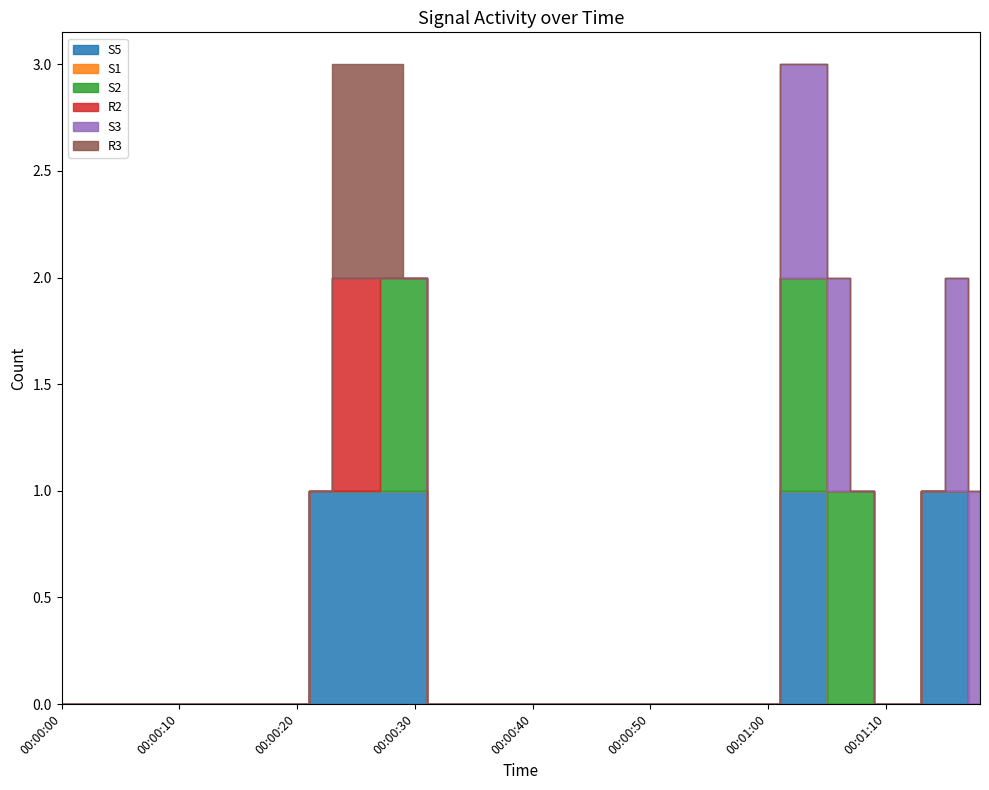

True or false: S1 and R3 cross at least once.

False